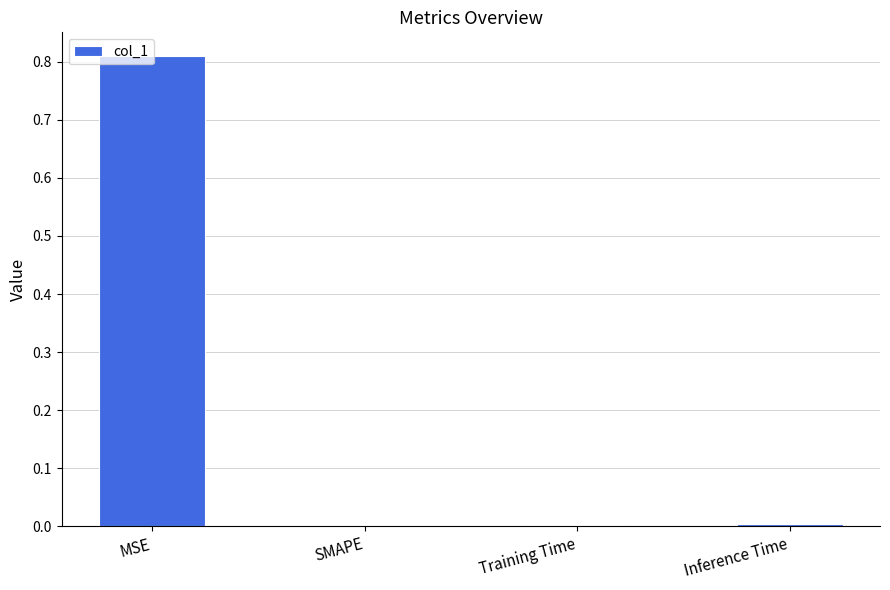

How many data points does each series have?

4